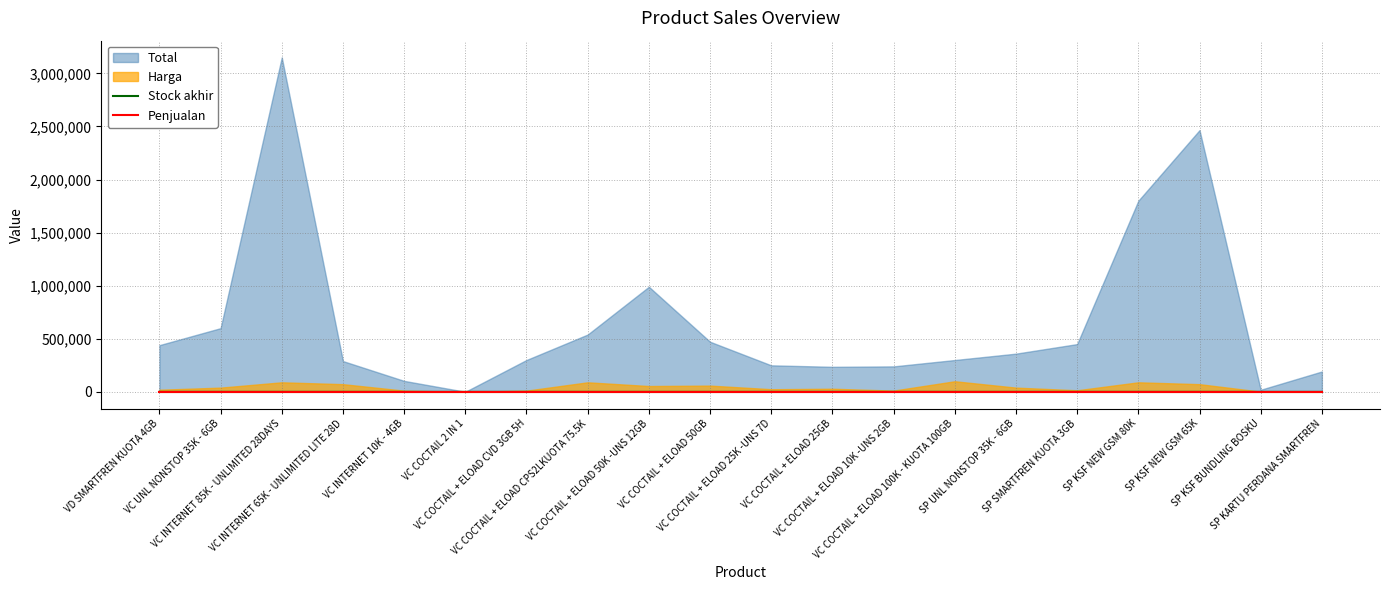

How many interior local peaks does the Stock akhir series have?

8